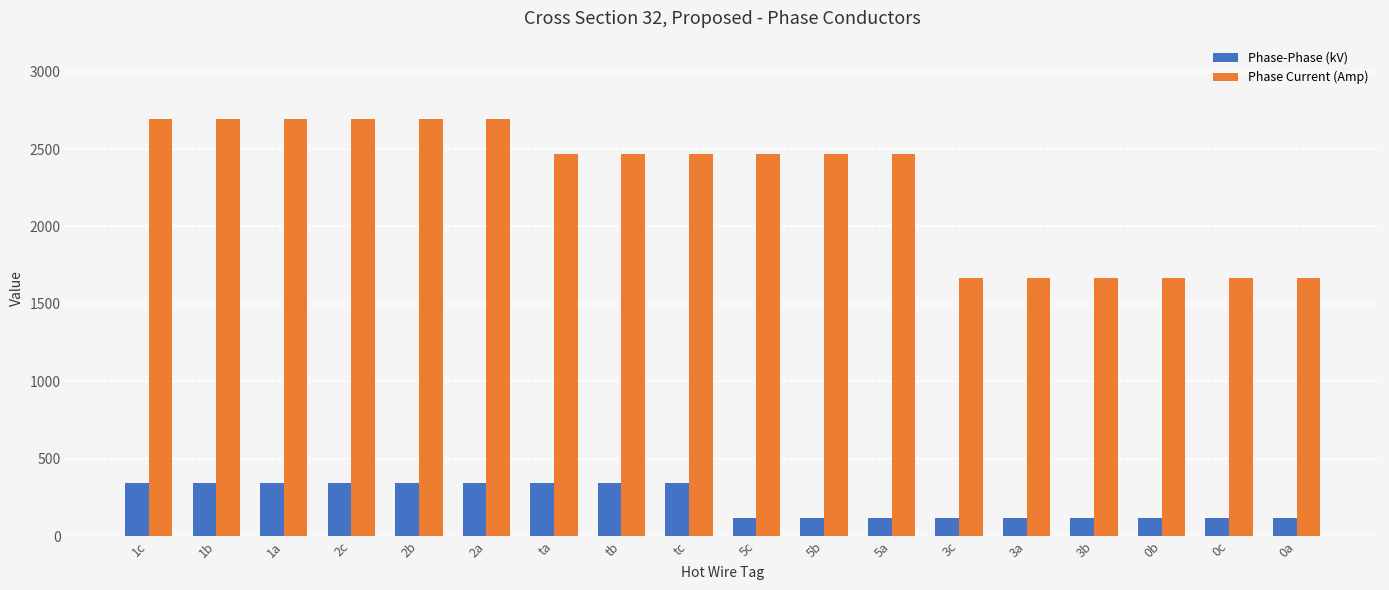

What is the sum of all Phase-Phase (kV) values?

4140